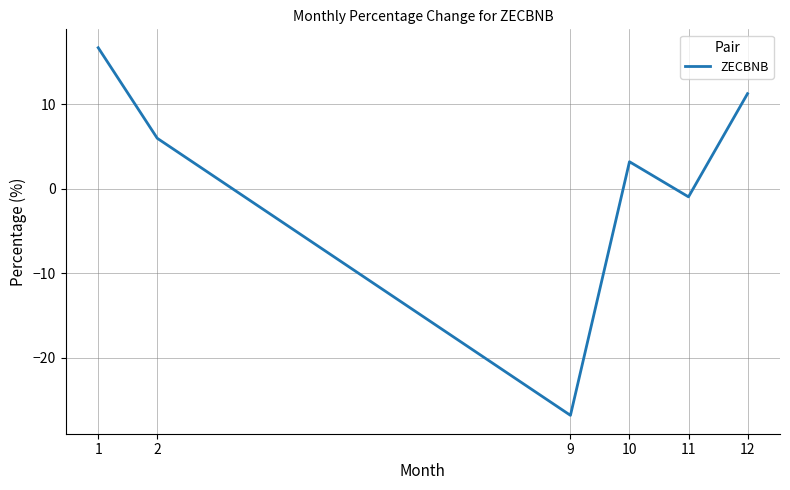

True or false: there are more than 0 points higher than both neighbors.

True